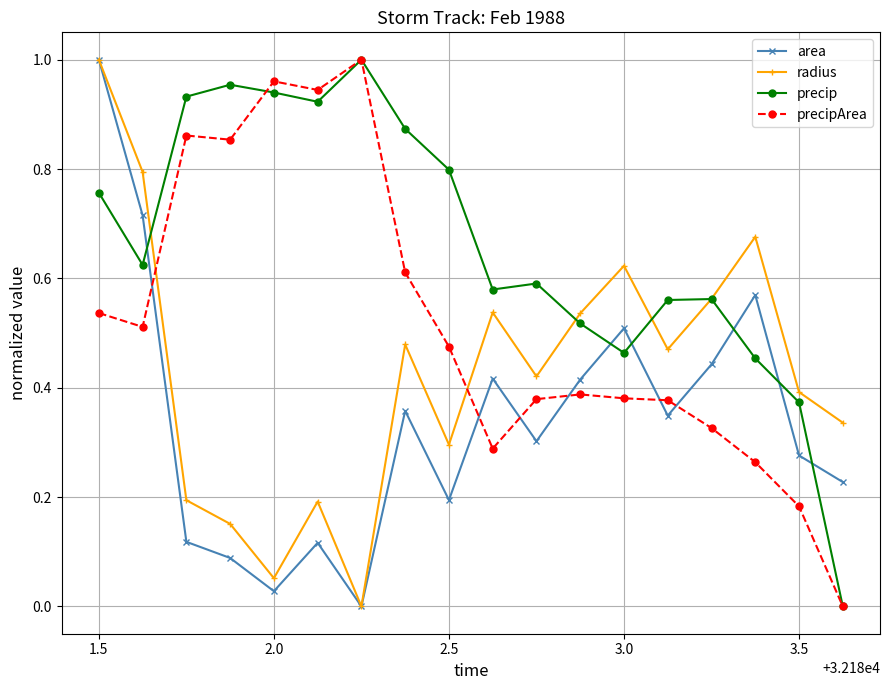

Rank the series by their average value, from highest to lowest.

precip, precipArea, radius, area